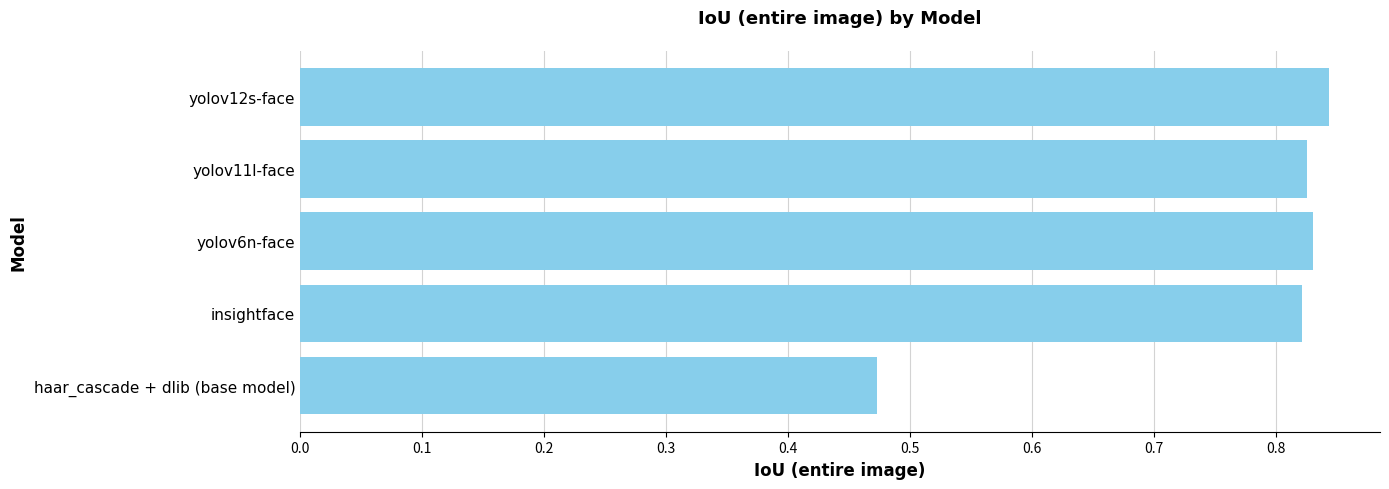

Which category has the lowest value across all series?

haar_cascade + dlib (base model)